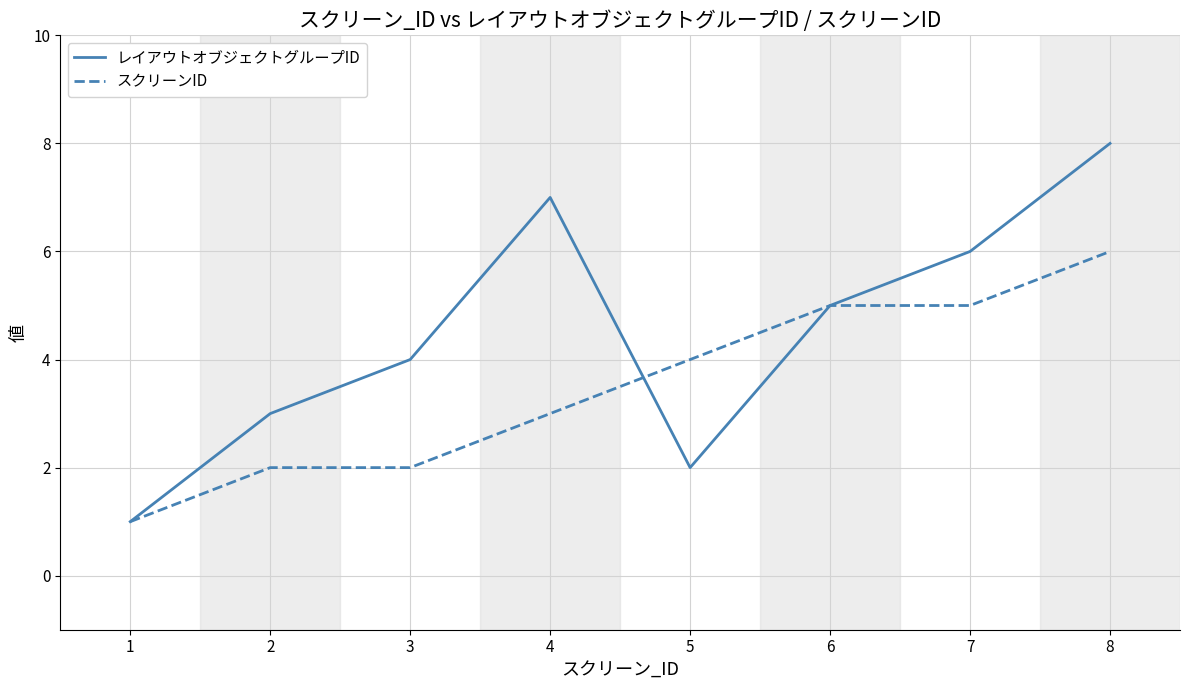

List the series in order of their overall mean, highest first.

レイアウトオブジェクトグループID, スクリーンID